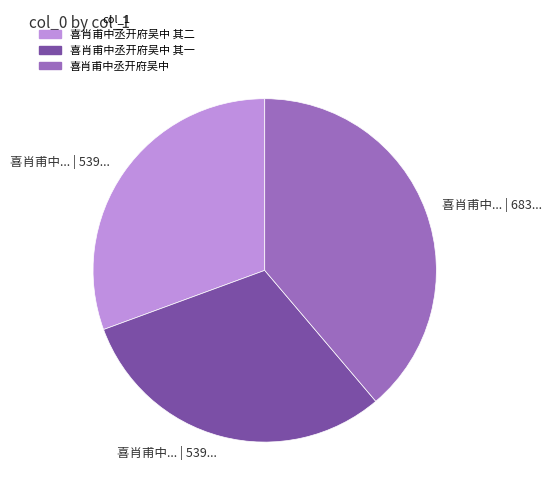

Does 喜肖甫中丞开府吴中 其一 account for over 50% of the chart?

No